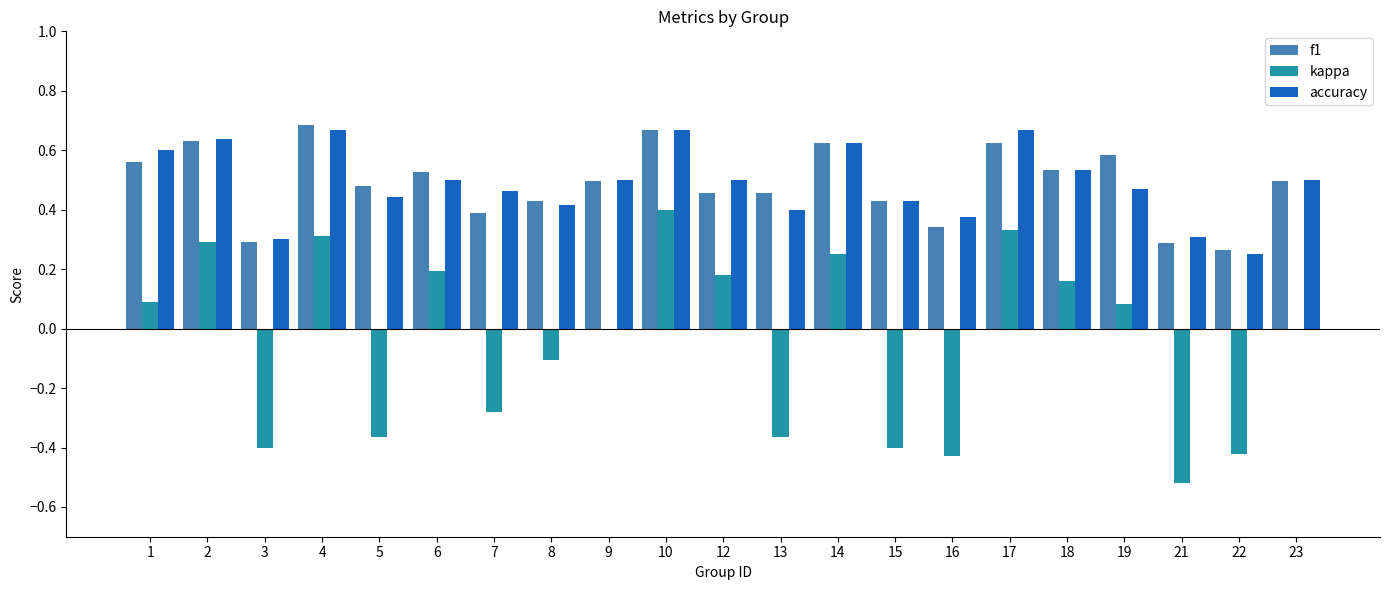

What is the sum of all f1 values?

10.3